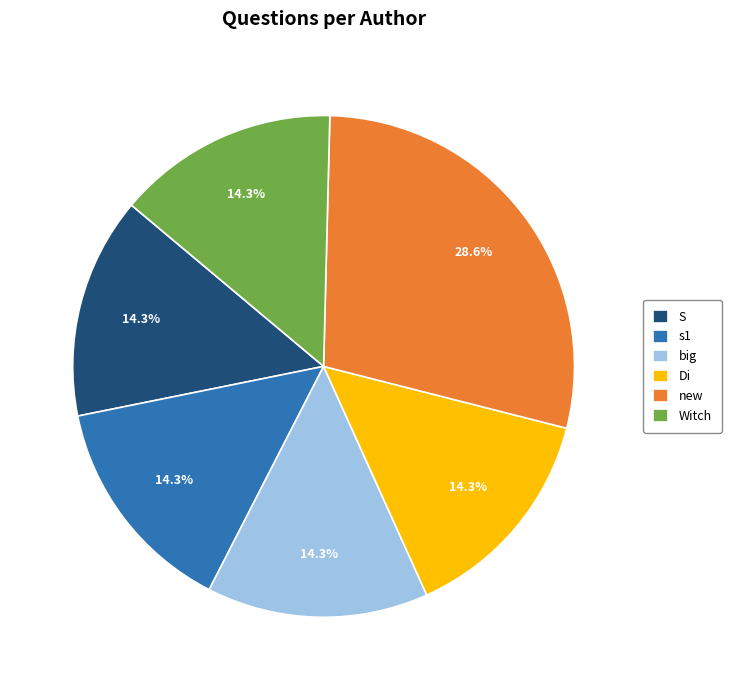

To the nearest percent, what percentage of the pie is S?

14%